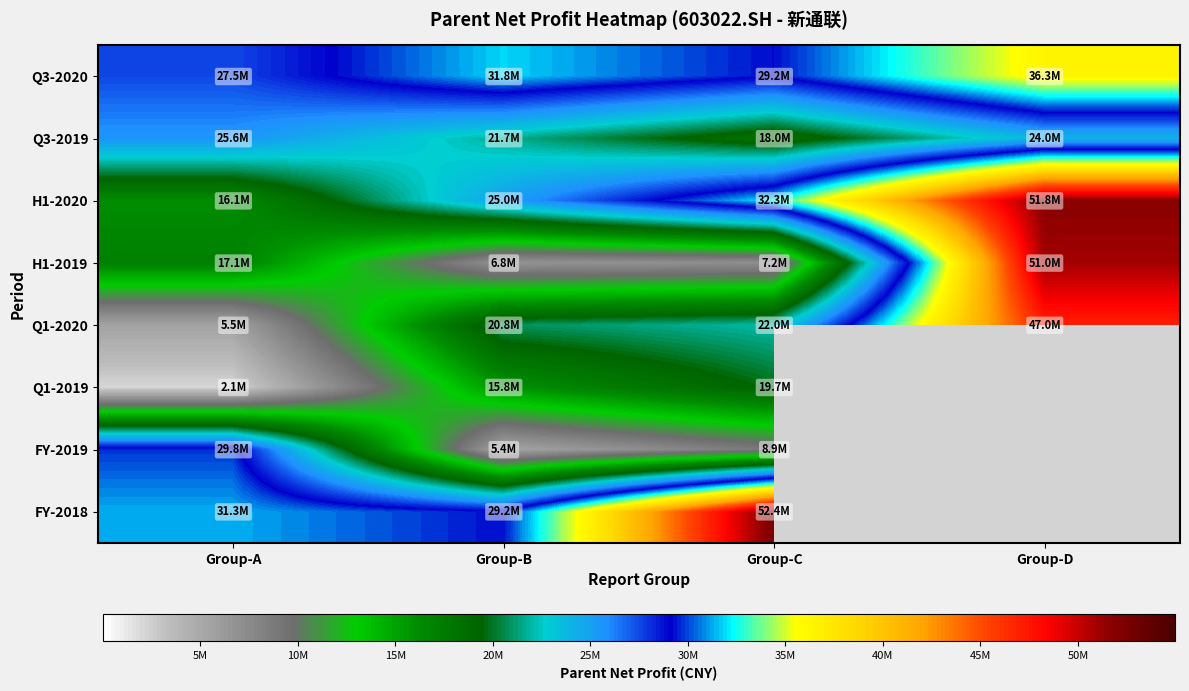

What is the spread (max minus min) of values at Group-A?

29205345.8